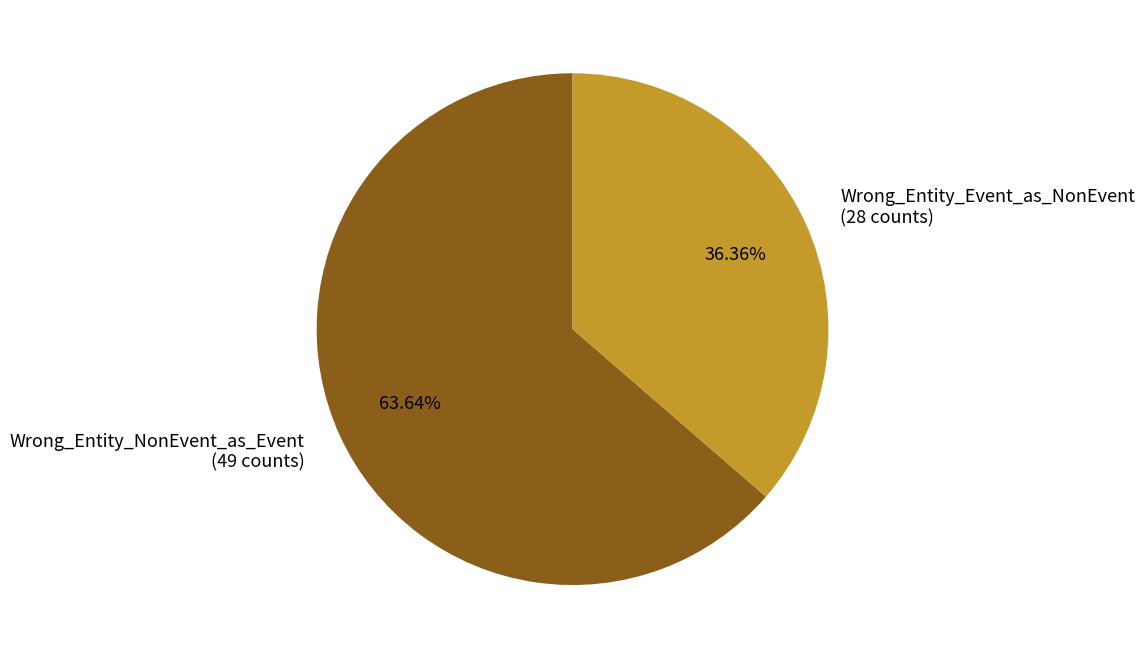

Is the sum of Wrong_Entity_NonEvent_as_Event and Wrong_Entity_Event_as_NonEvent greater than half?

Yes